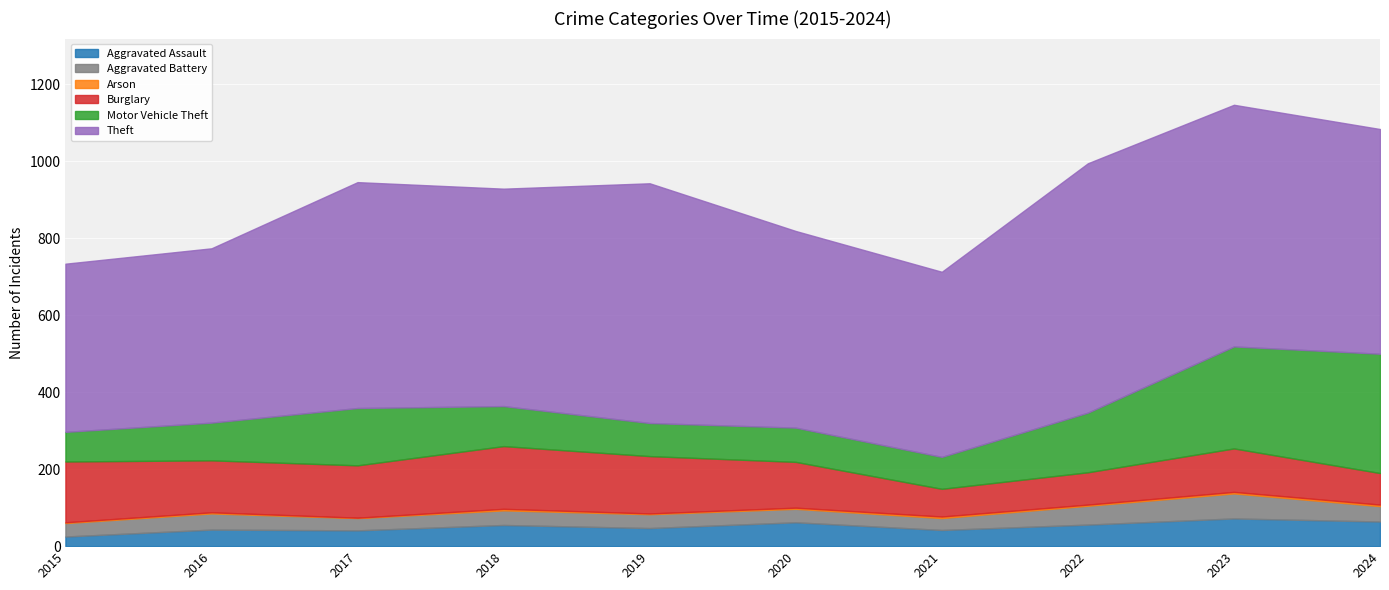

What is the maximum value for Aggravated Battery?

65